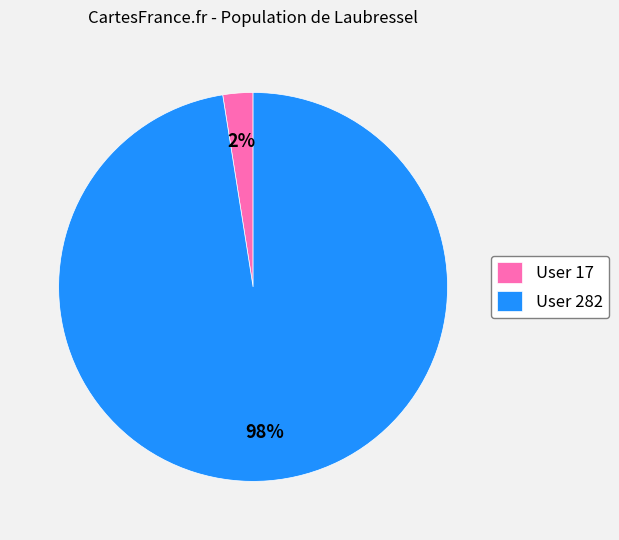

To the nearest percent, what is the average slice percentage?

50%